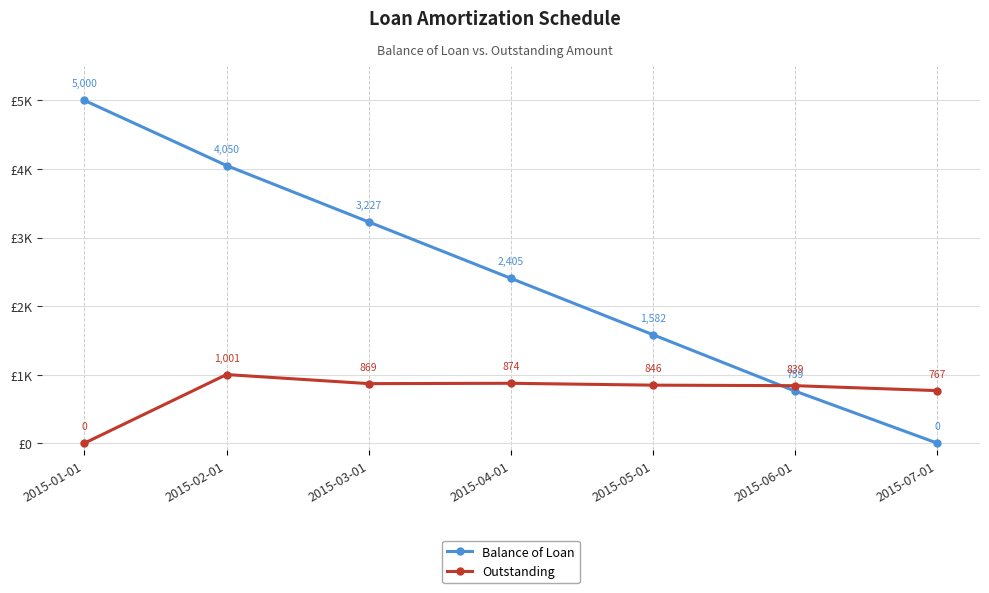

How many intersections are there between Outstanding and Balance of Loan?

1